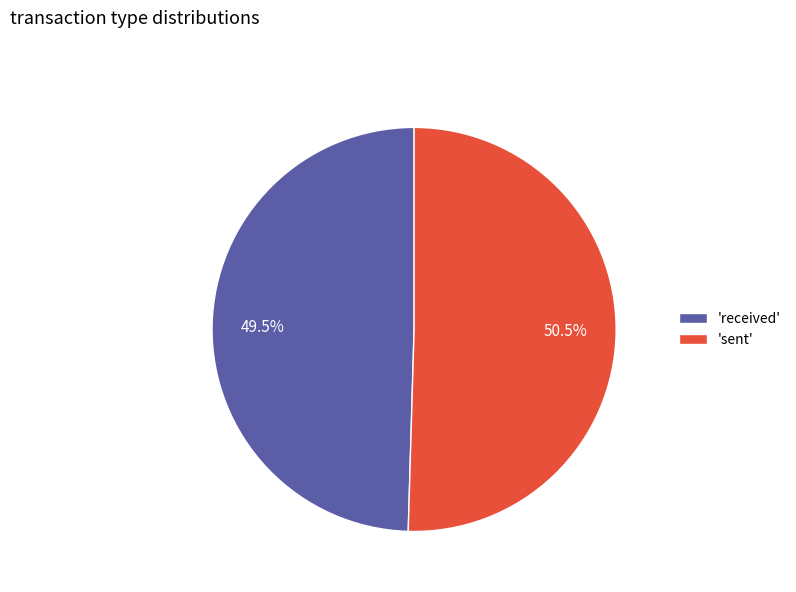

Which category has the smallest portion of the pie?

'received'